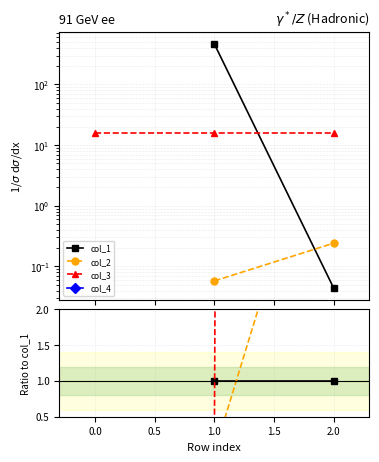

The col_2 series shows 0.0 at 1.0. True or false?

False